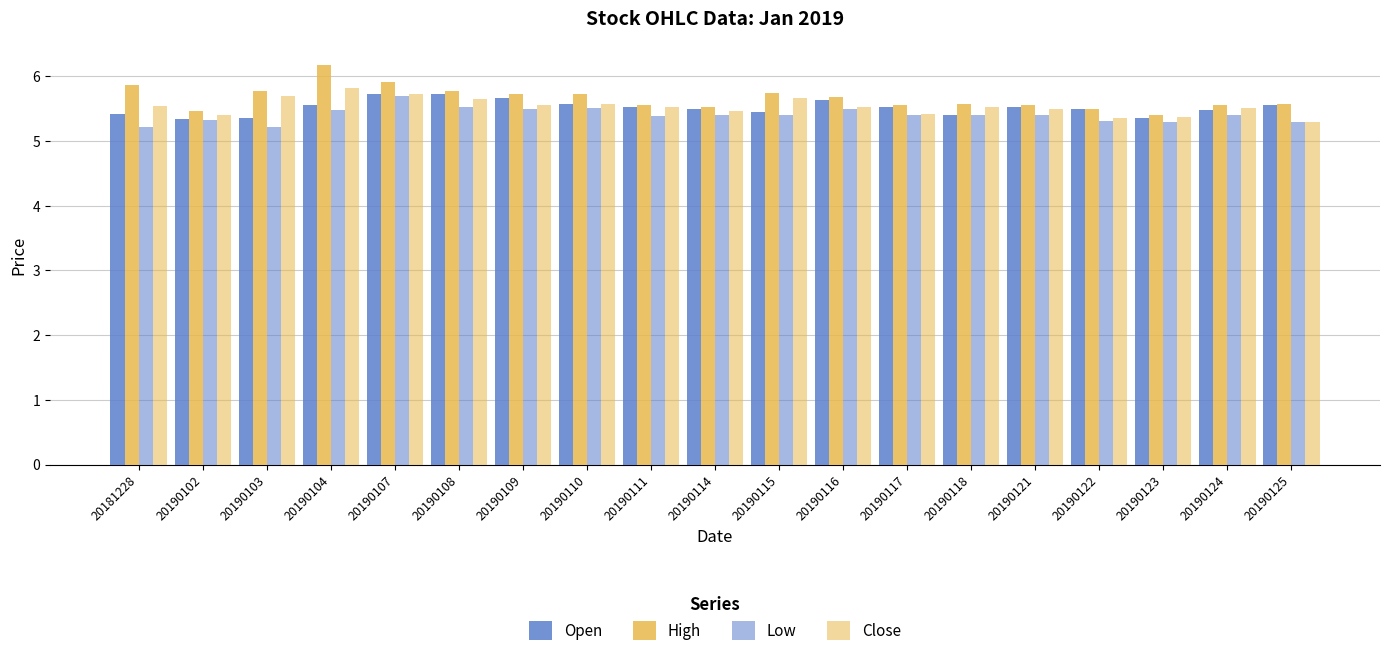

Which label corresponds to the smallest value in the chart?

20181228